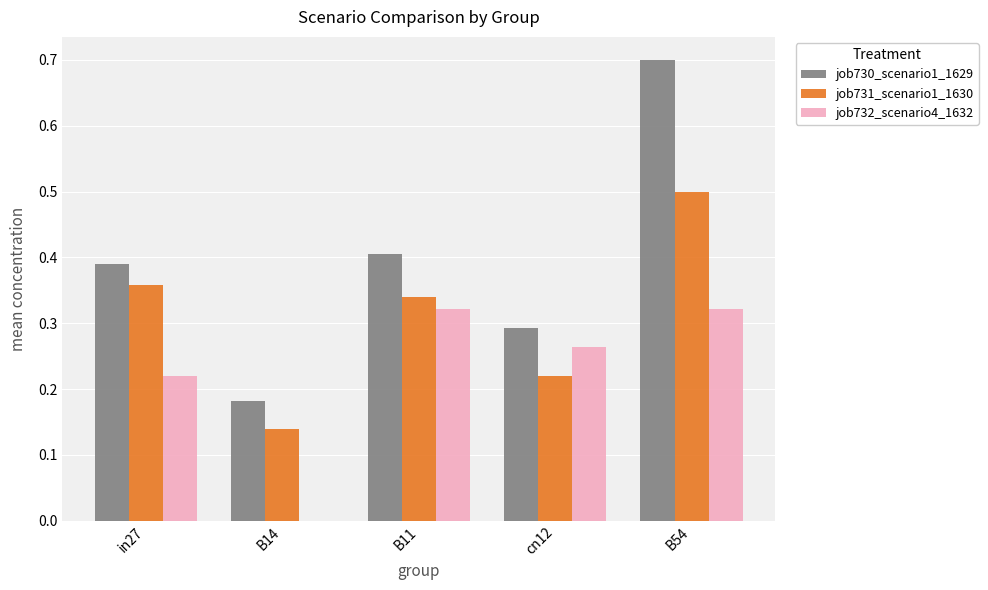

Between B14 and B54, which series saw the biggest shift?

job730_scenario1_1629